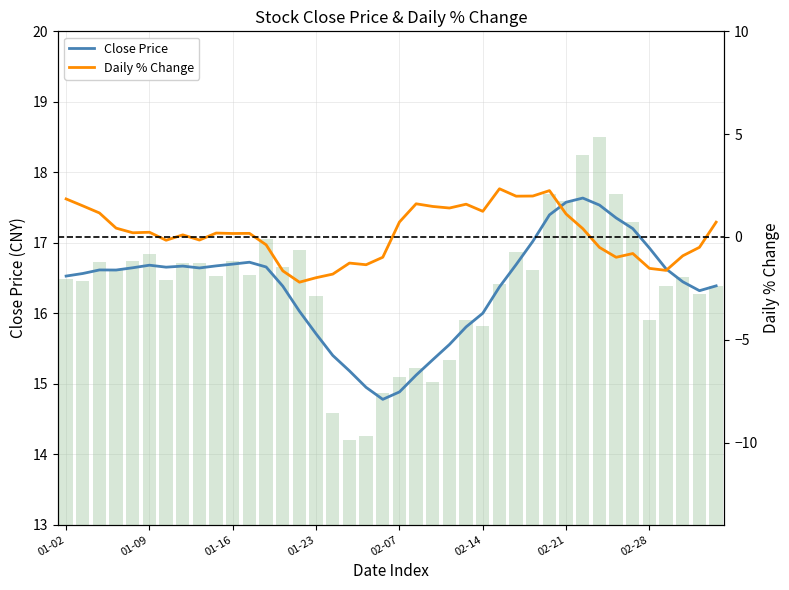

What is the label of the 4th bar from the right?

36